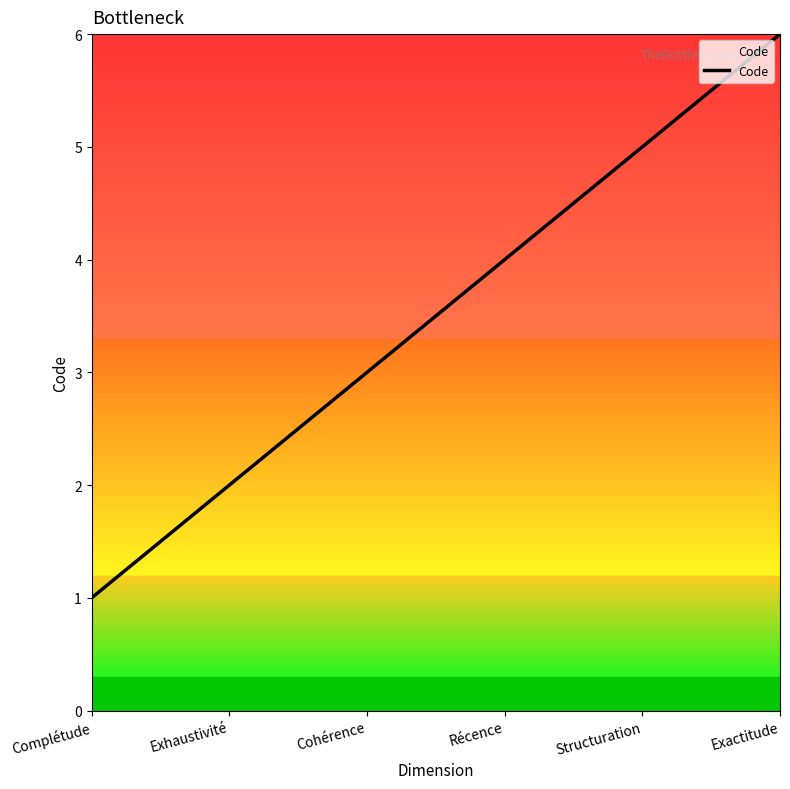

Which label corresponds to the largest value in the chart?

Exactitude